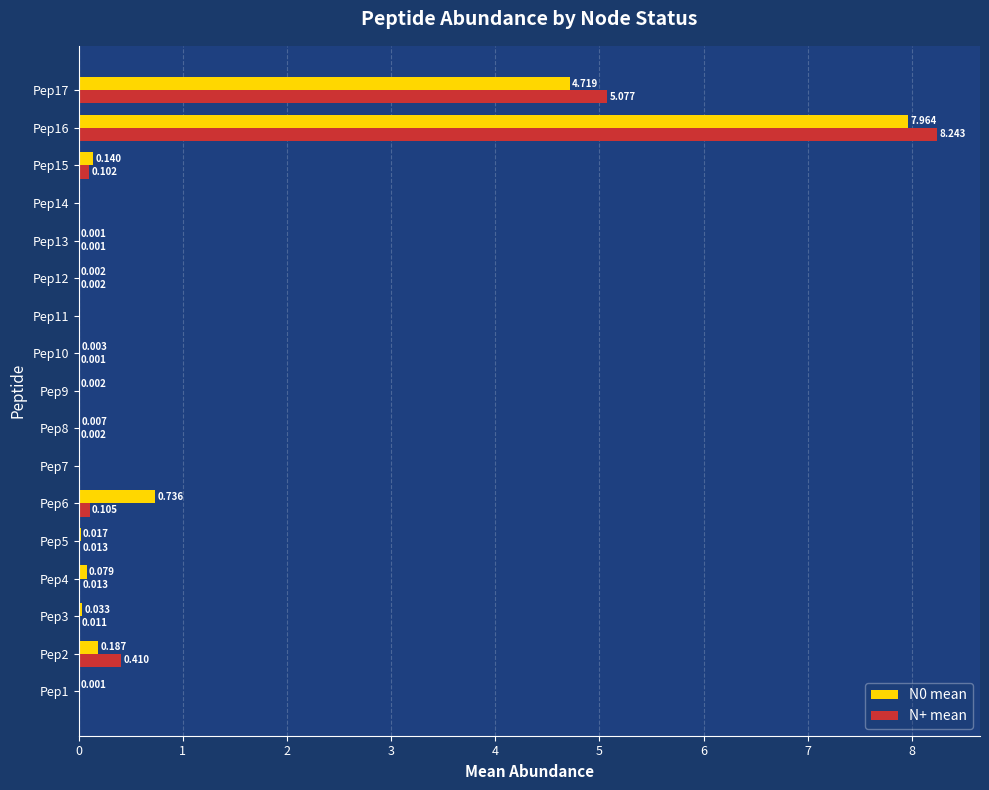

Which series has the widest spread of values?

N+ mean